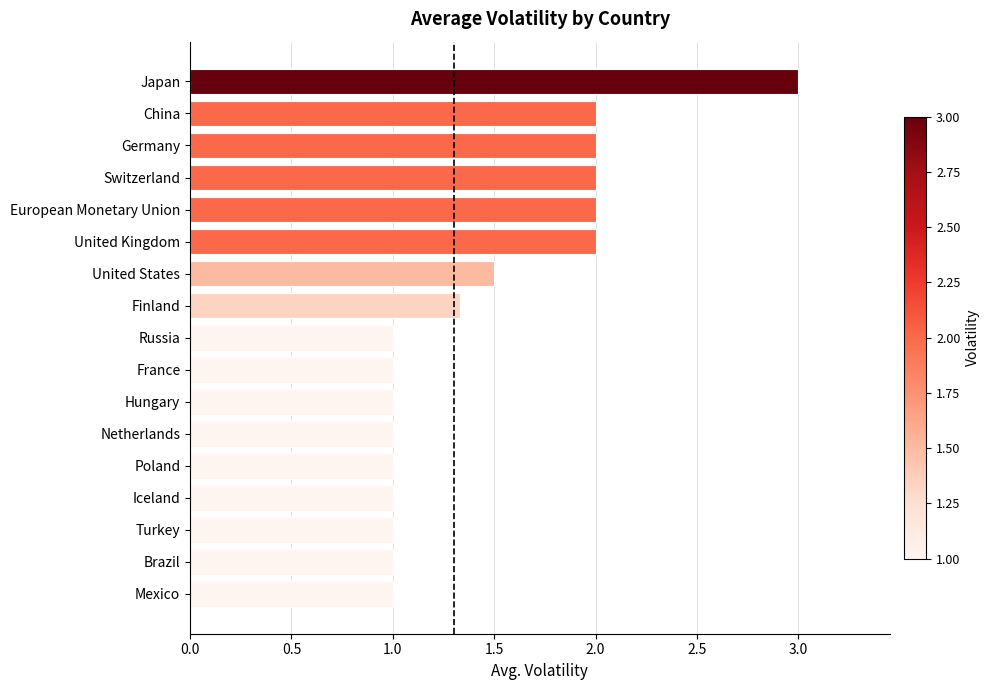

True or false: the data shows 3.0 at Japan.

True